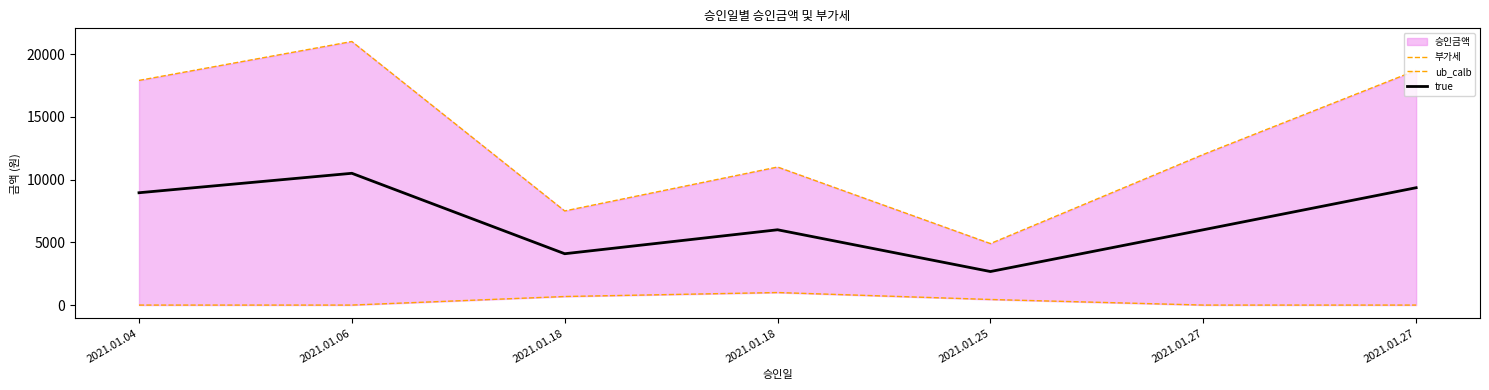

Which series changed the most between 2021.01.04 and 2021.01.27?

ub_calb